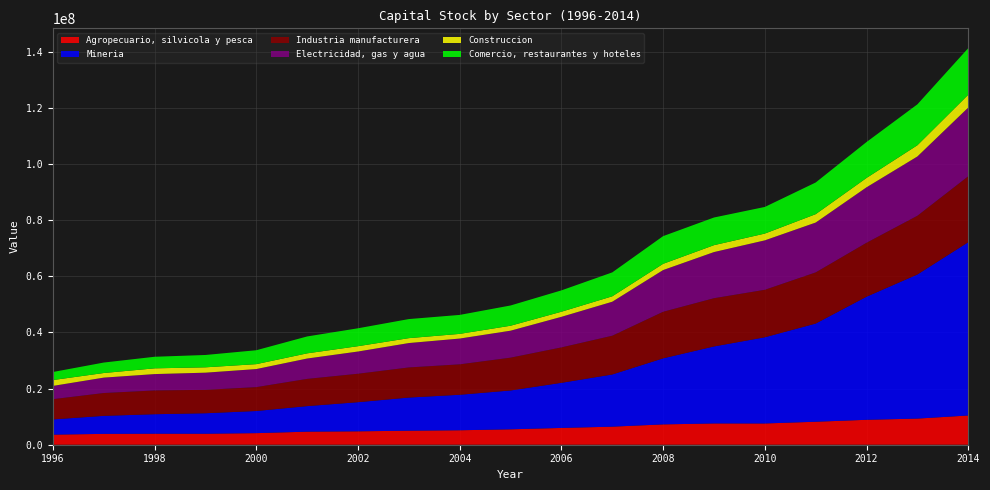

Reading right to left, what are all the values shown in this chart?

Agropecuario, silvicola y pesca: 10419670	9312158	8881086	8190756	7574782	7581598	7245703	6437231	5983026	5494000	5155958	4998580	4776896	4654994	4127343	3916272	3927378	3867844	3590573
Mineria: 61729355	51341766	43854831	34976142	30703818	27431902	23533248	18590991	16072363	13837210	12644001	11809395	10378055	9103003	7887746	7299186	6942572	6418788	5432015
Industria manufacturera: 23490890	20922600	19216449	18226528	16915864	17185423	16588541	13807619	12618670	11688547	10836983	10727552	10134030	9697980	8505201	8338320	8464068	8132788	7206458
Electricidad, gas y agua: 24480851	21115222	19756094	17754885	17612898	16437394	14859777	12108108	10891025	9607045	9188397	8687848	7916954	7253982	6437619	6114089	5833137	5485721	4723257
Construccion: 4563180	4000344	3332951	2987771	2416389	2459824	2224150	1932081	1816807	1769120	1665683	1745928	1900321	1844529	1751189	1907233	2045826	1643160	2086133
Comercio, restaurantes y hoteles: 16596374	14576461	12799498	11286704	9487976	9855510	9863932	8522311	7606744	7212865	6757147	6797233	6378740	6020599	4955474	4397781	4124045	3726374	2865996